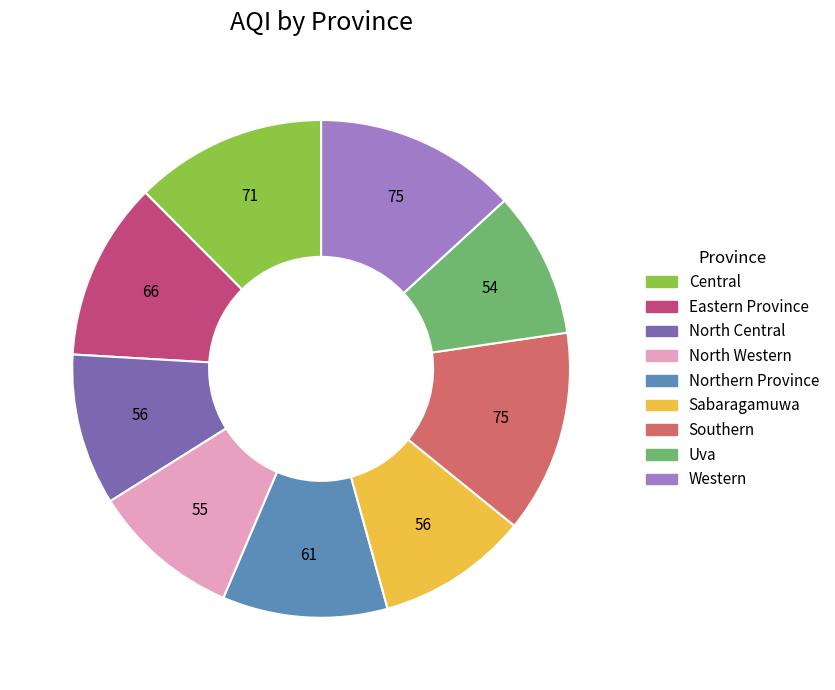

Combined, do Southern and Eastern Province account for over 50%?

No